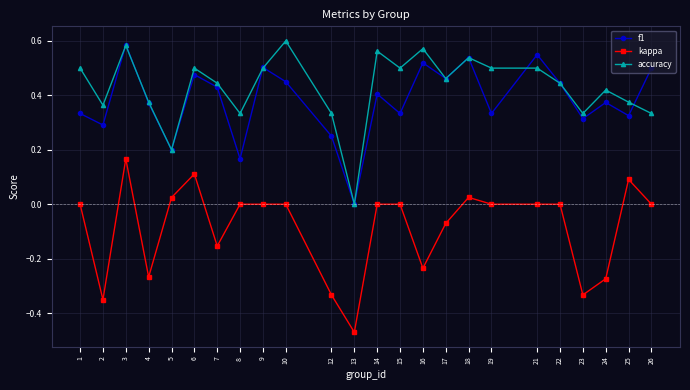

At which category is the sum across all series the highest?

3